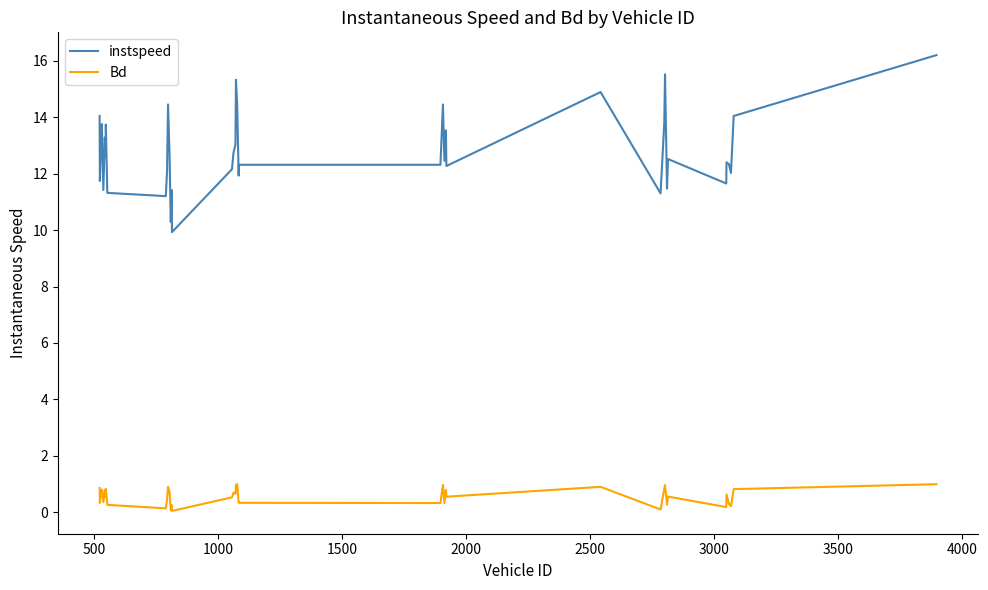

How many lines are shown in the chart?

2